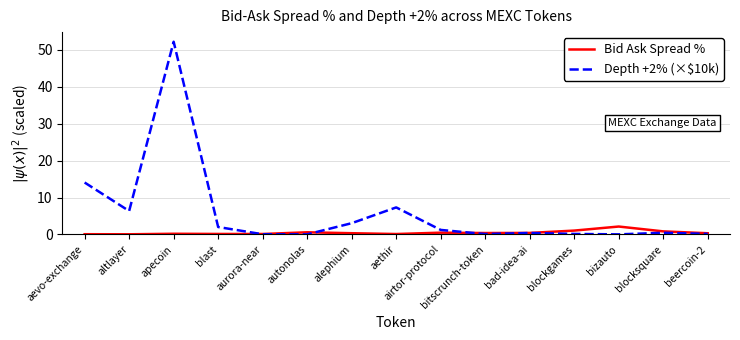

At which label does Depth +2% (×$10k) reach its peak?

apecoin